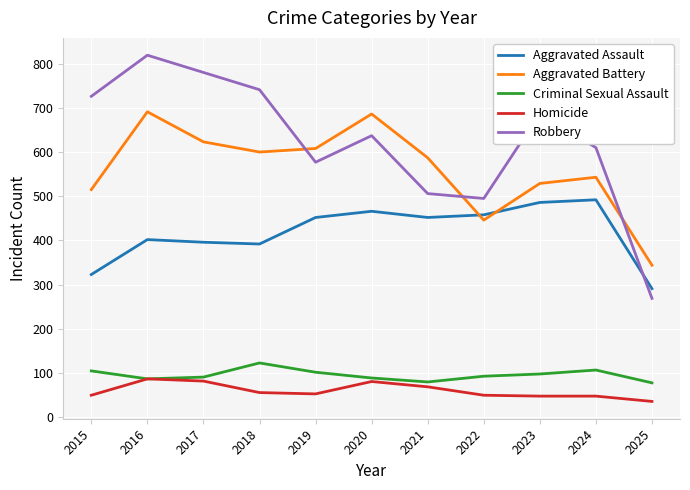

What is the difference between the highest and lowest values at 2020?

605